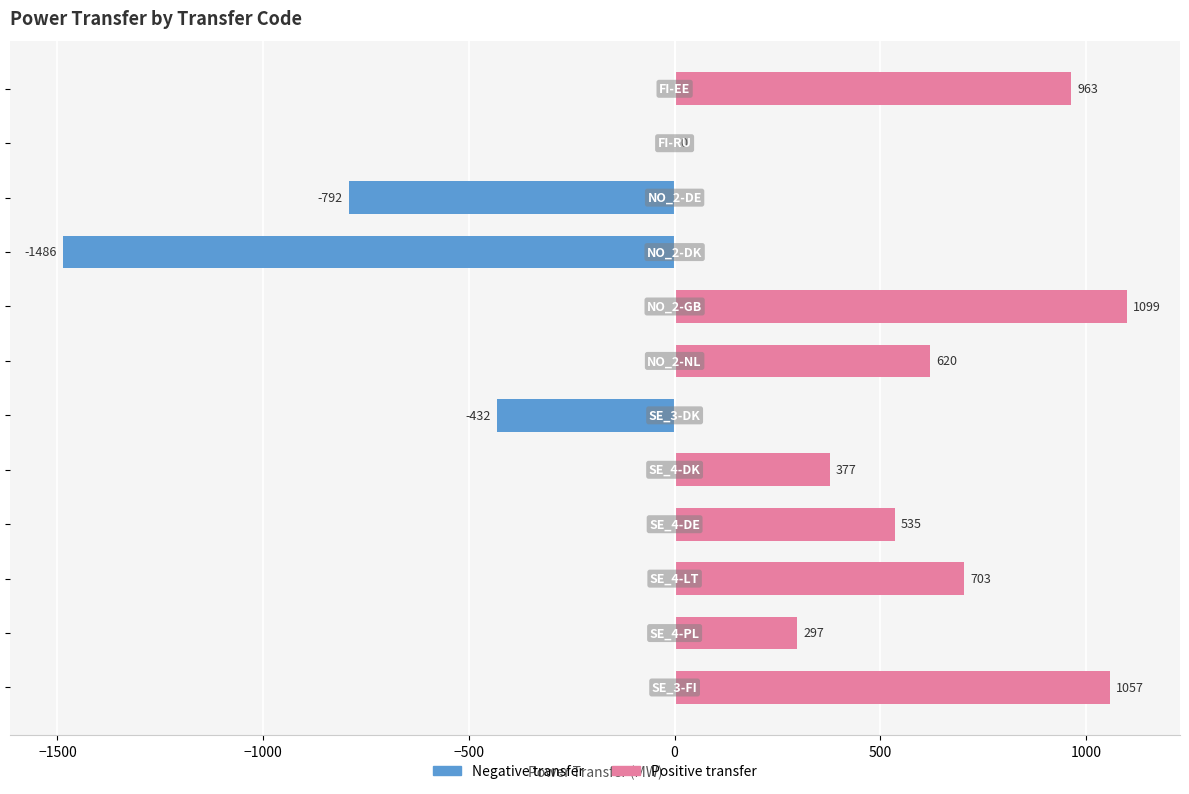

What is the average value?

245